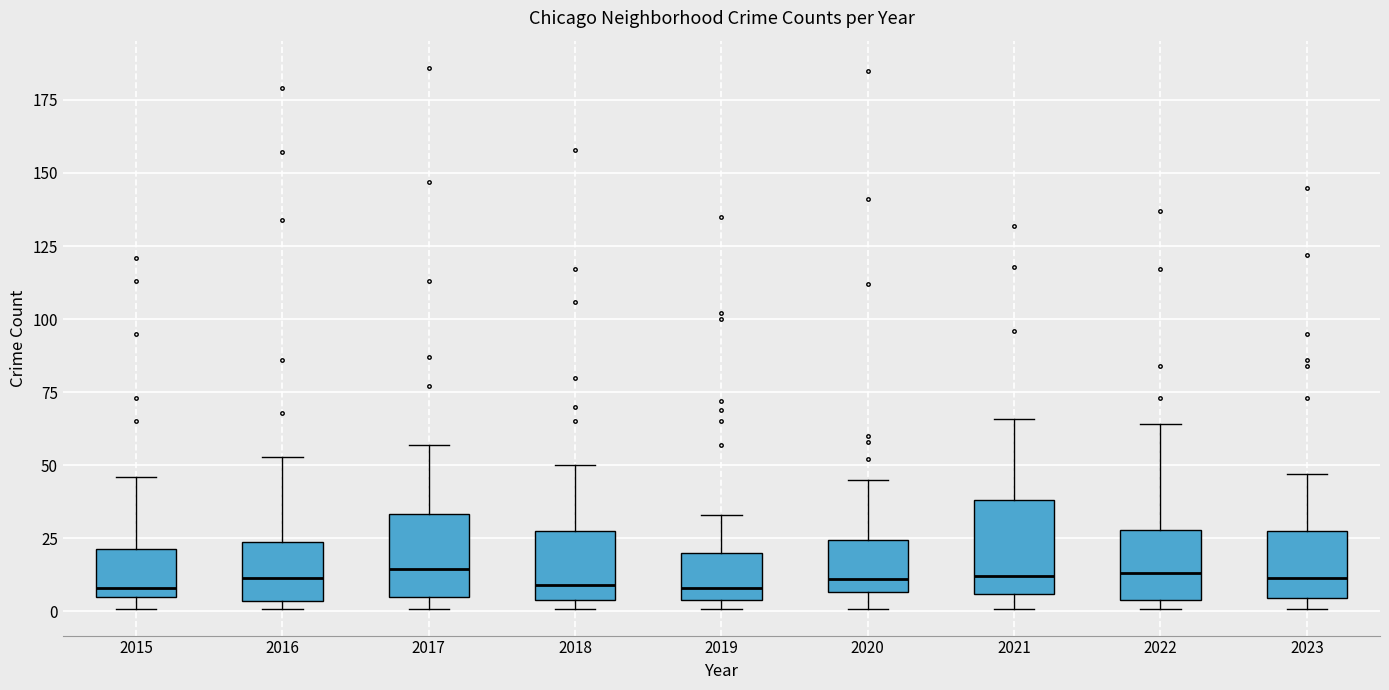

Where is the upper edge of the box at x = 2022 on the y-axis? The values are not printed on the chart, so give them approximately, as read against the axis.

30